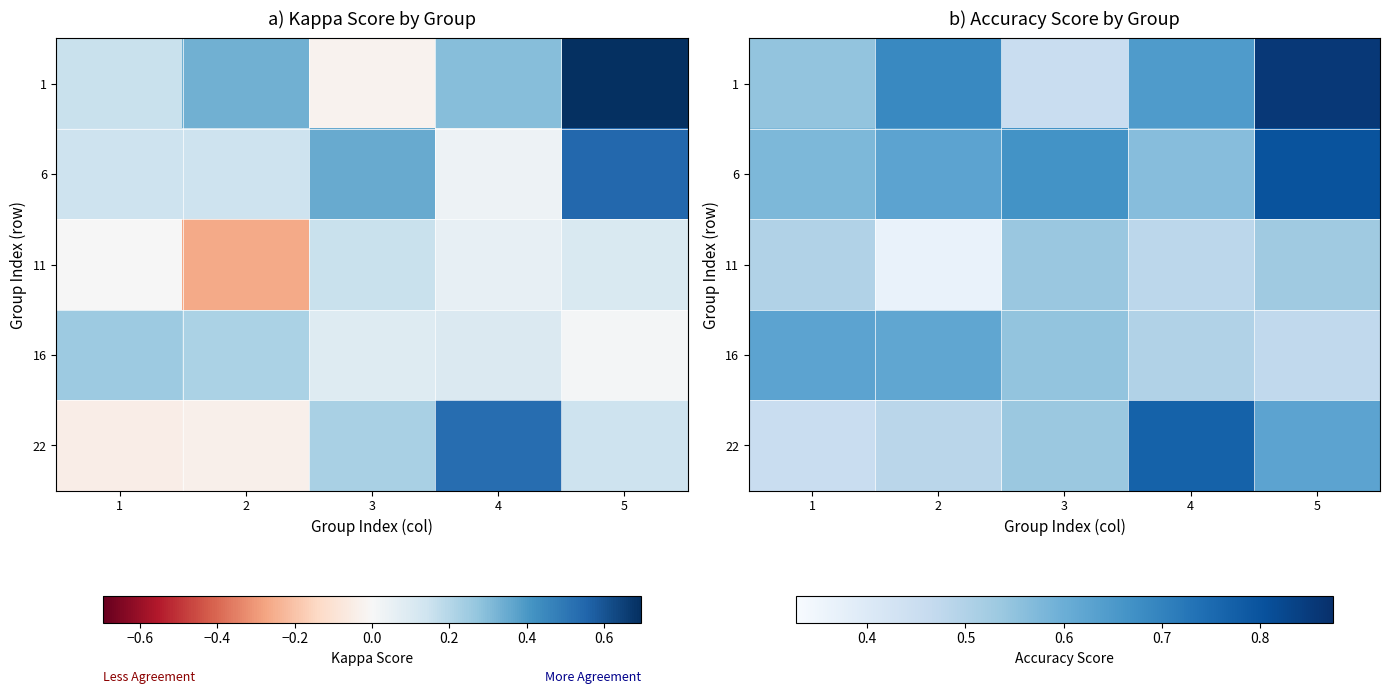

The value of 16 at 2 is 0.9. True or false?

False